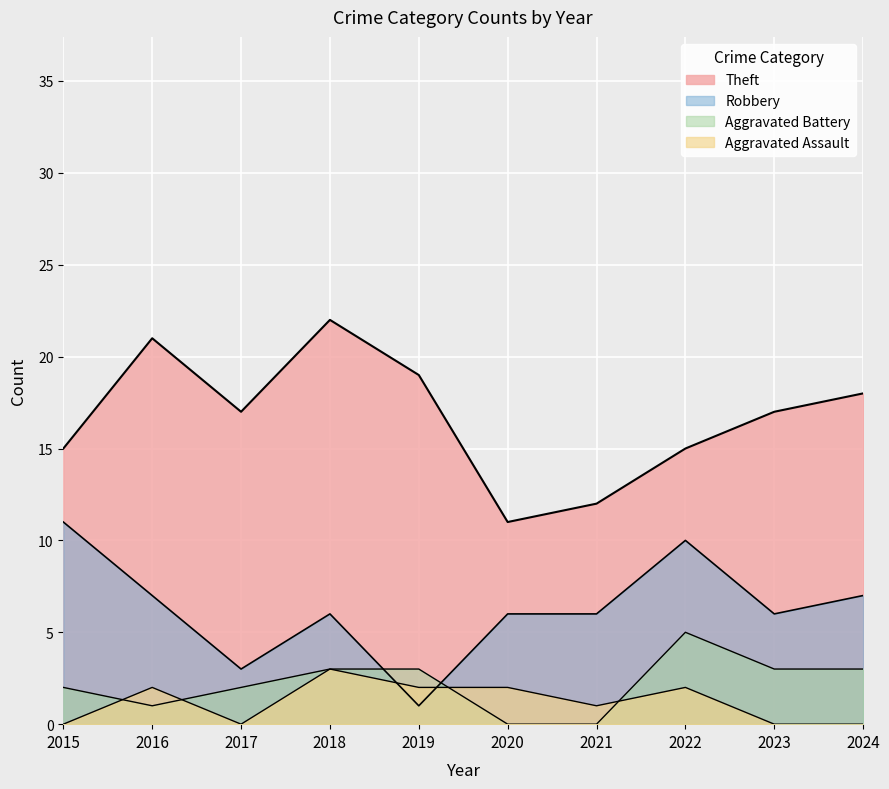

Is the value of Aggravated Assault at 2017 greater than the value of Theft at 2016?

No